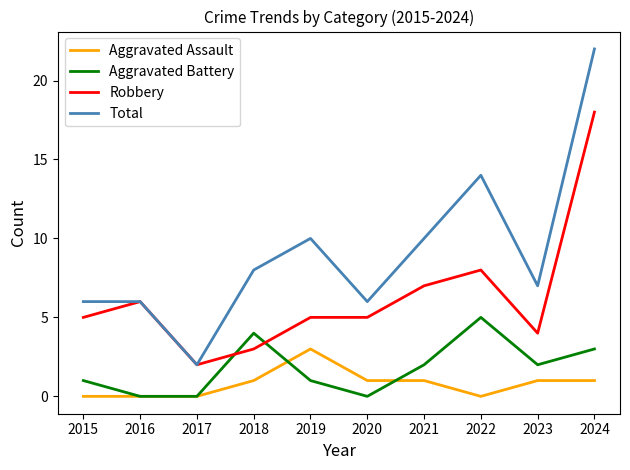

At which category is the sum across all series the highest?

2024